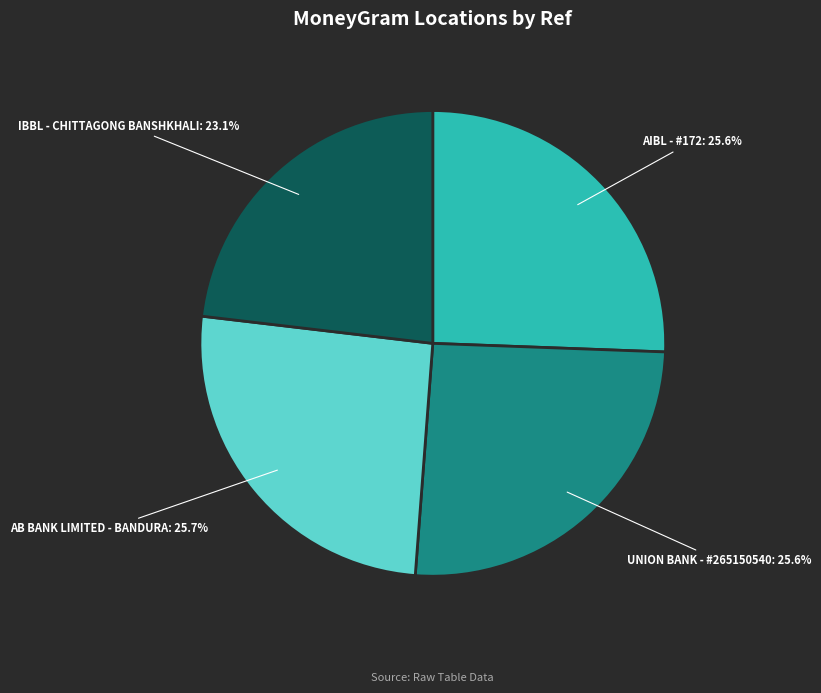

Does IBBL - CHITTAGONG BANSHKHALI account for over 50% of the chart?

No